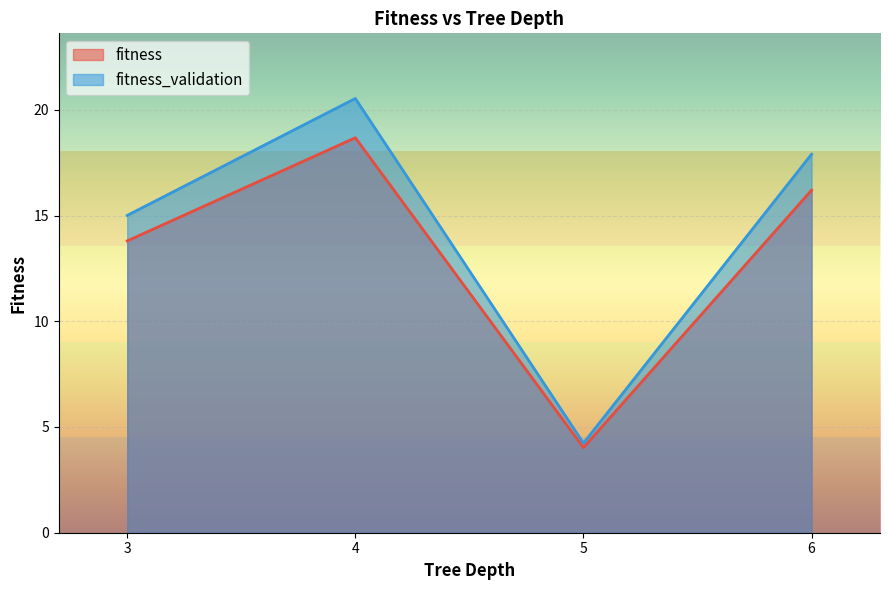

What is the sum of all fitness values?

52.7